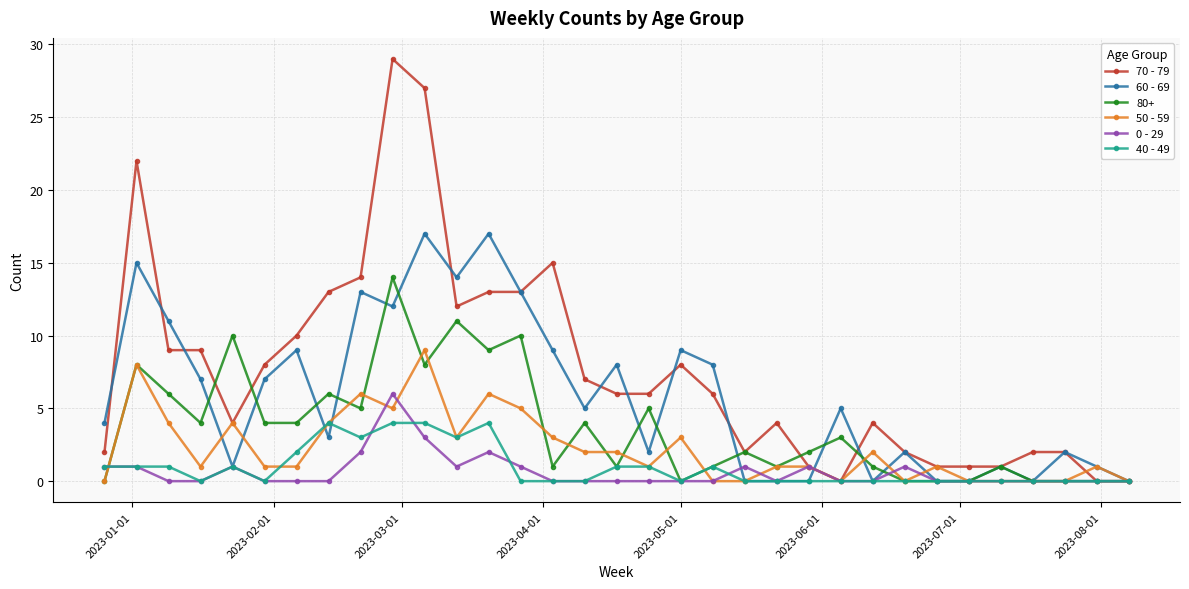

Which series has the largest total across all categories?

70 - 79